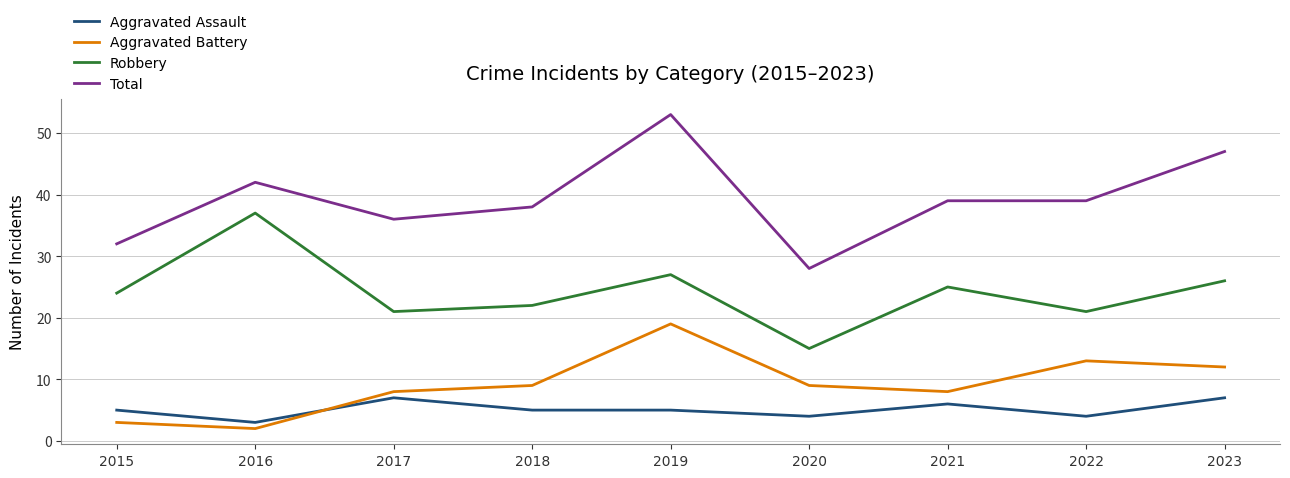

Between 2016 and 2019, which series saw the biggest shift?

Aggravated Battery